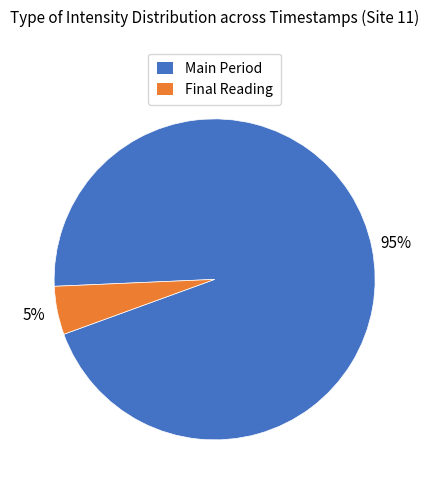

Is there any slice that represents more than half of the pie?

Yes